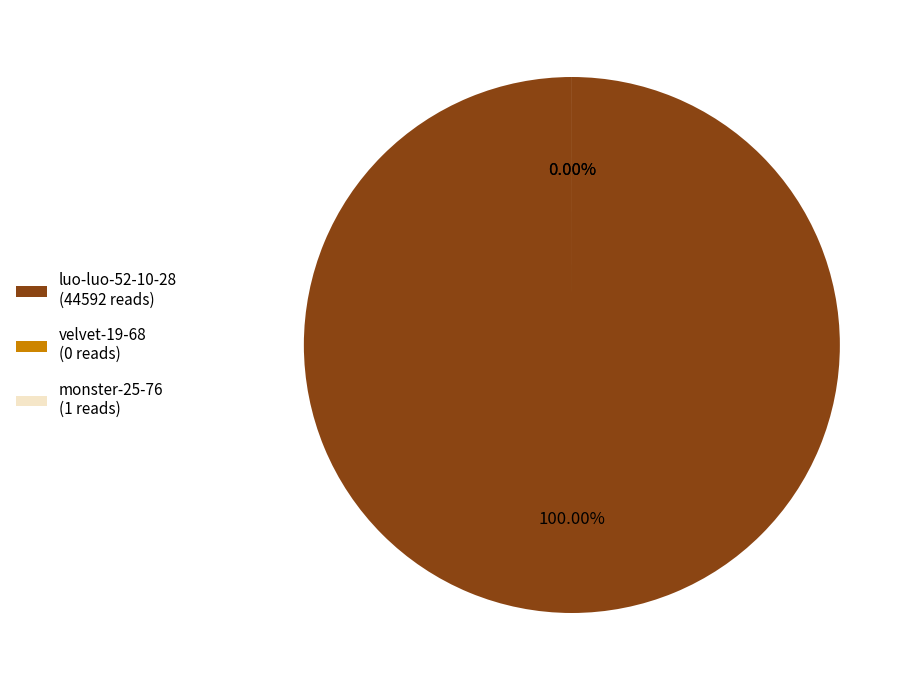

Rank the categories by value from highest to lowest.

luo-luo-52-10-28, monster-25-76, velvet-19-68